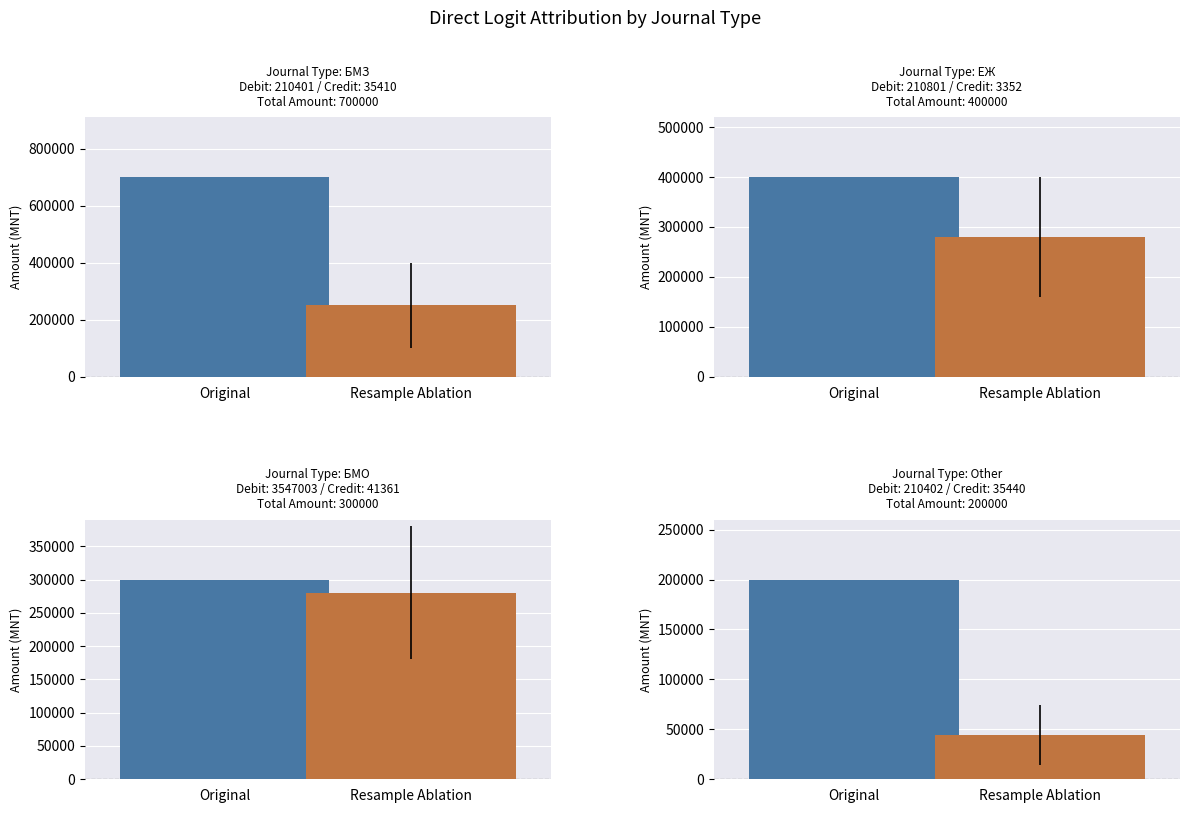

The value of Resample Ablation at БМО is 418732. True or false?

False